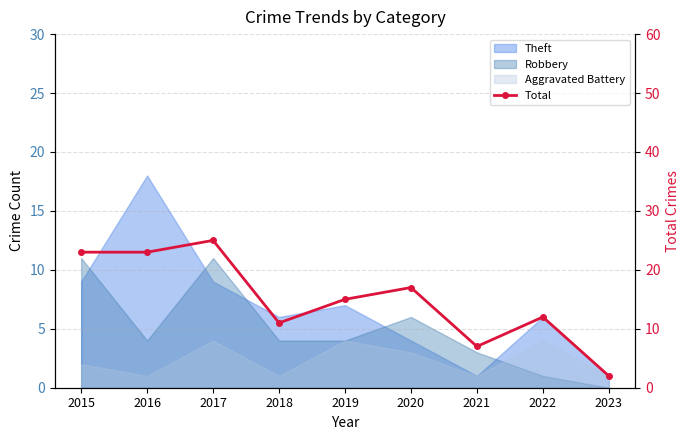

What is the difference between the values at 2022 and 2016?

11